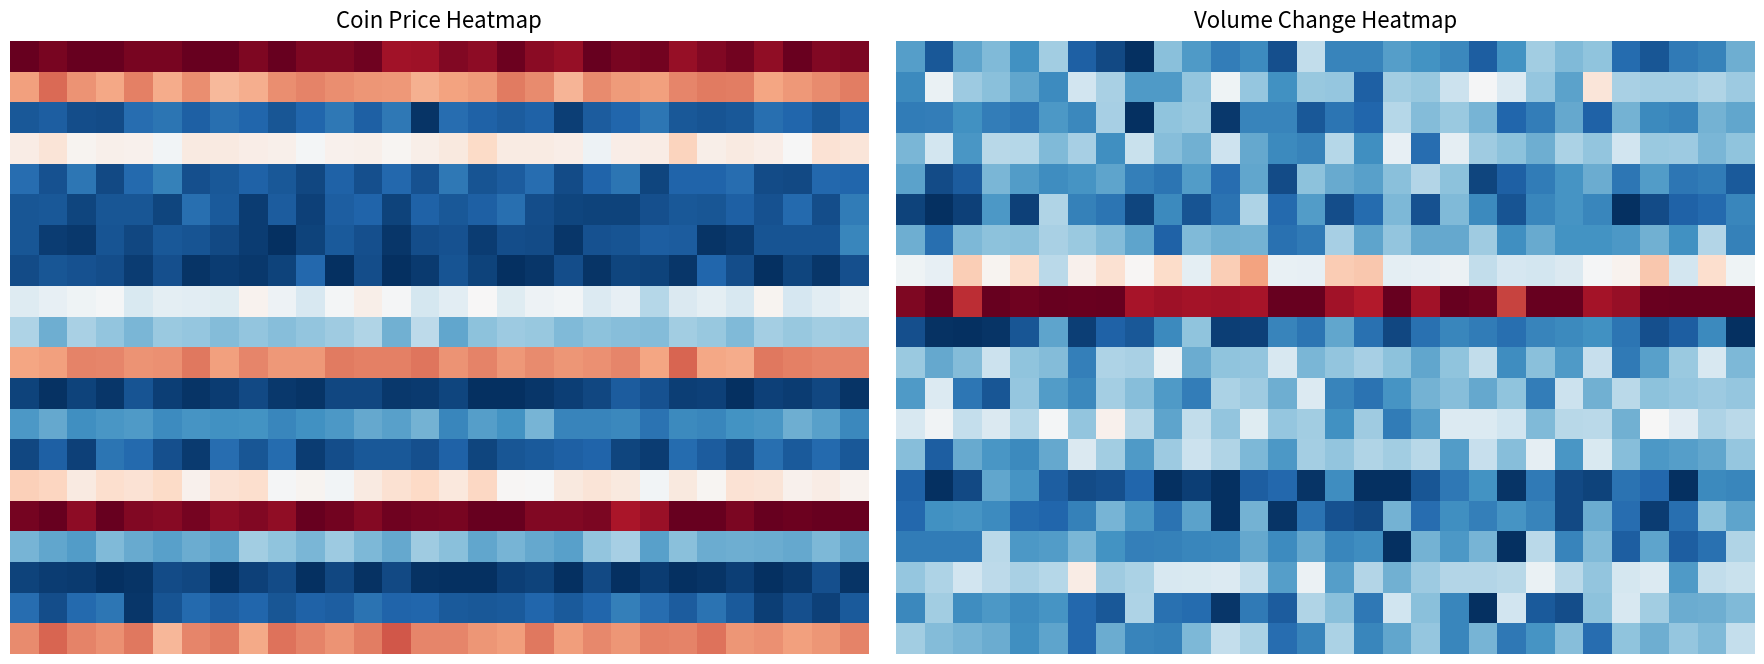

What is the greatest value displayed?

16.5